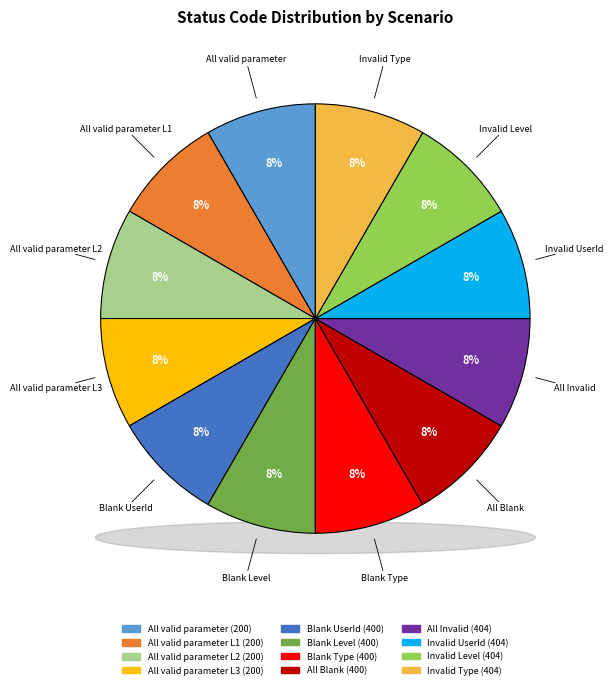

How many slices are in this pie chart?

12